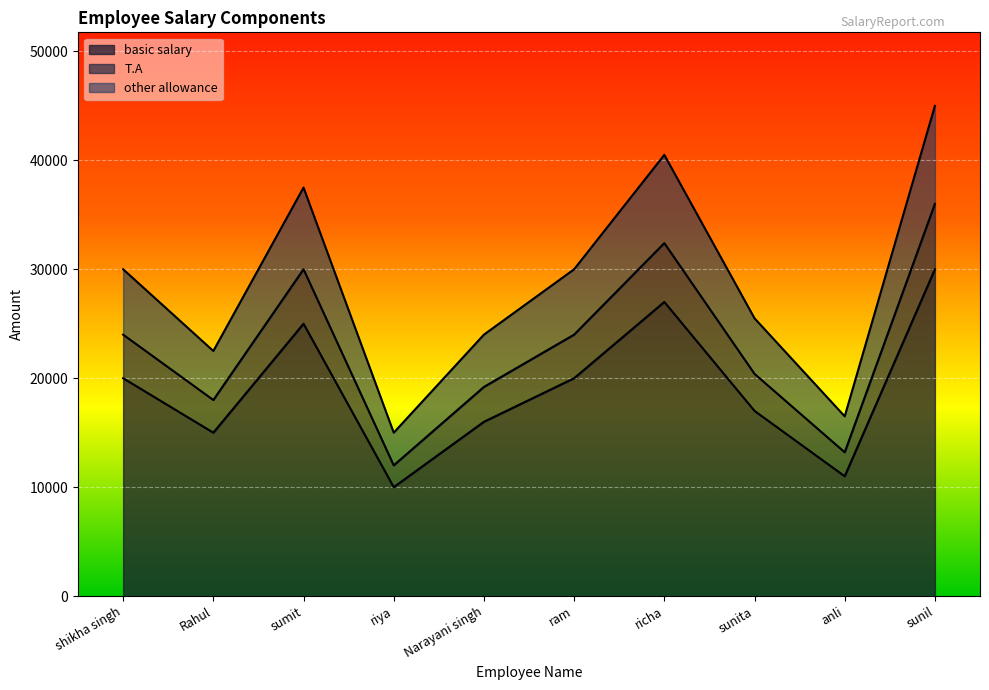

Where does the T.A series first go above 24000?

sumit